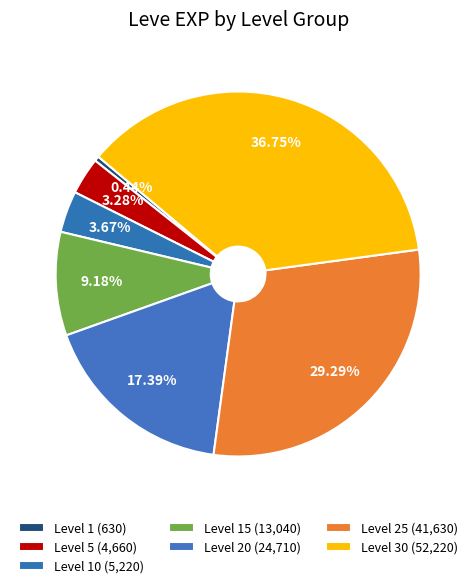

Which slice is the smallest?

Level 1